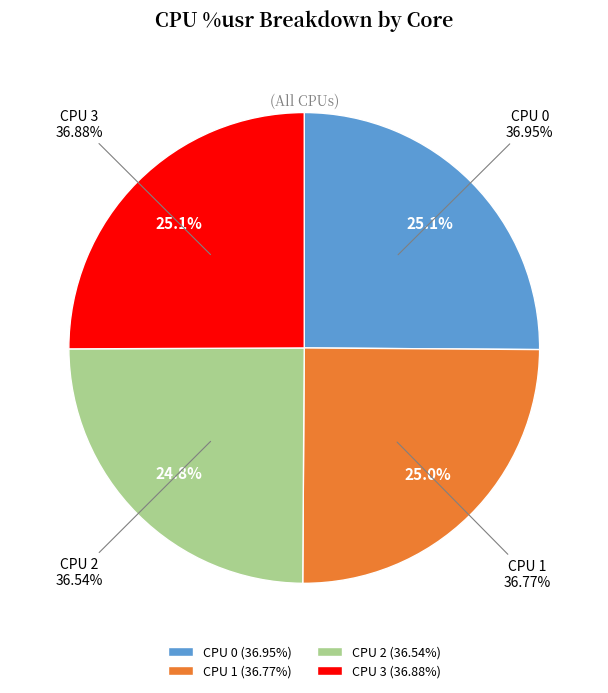

What is the ratio of the value at CPU 0 to the value at CPU 3?

1.0